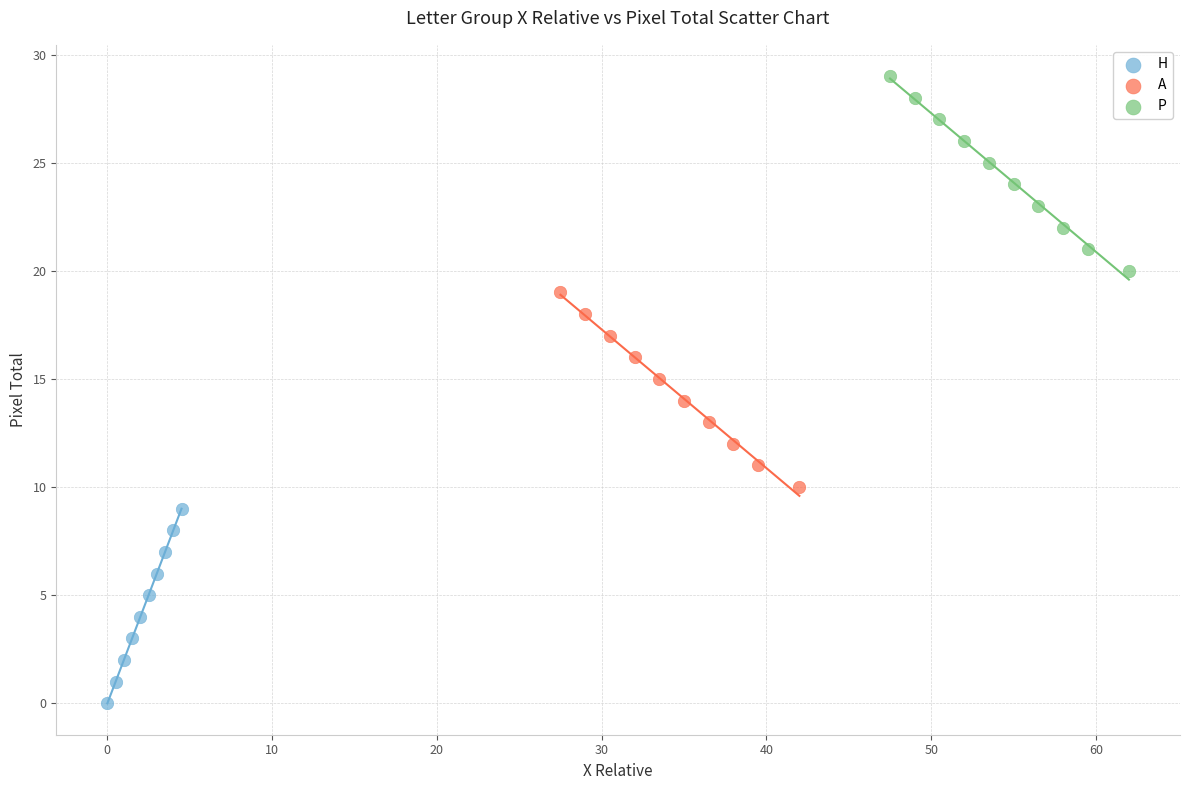

What are all the series names shown in the legend?

H, A, P